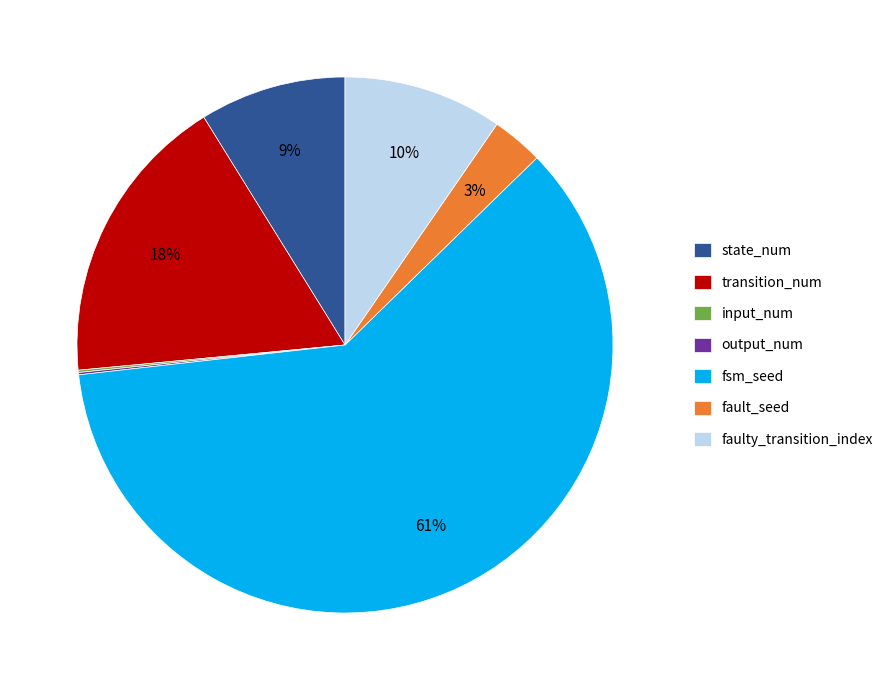

Is the sum of transition_num and fault_seed greater than half?

No